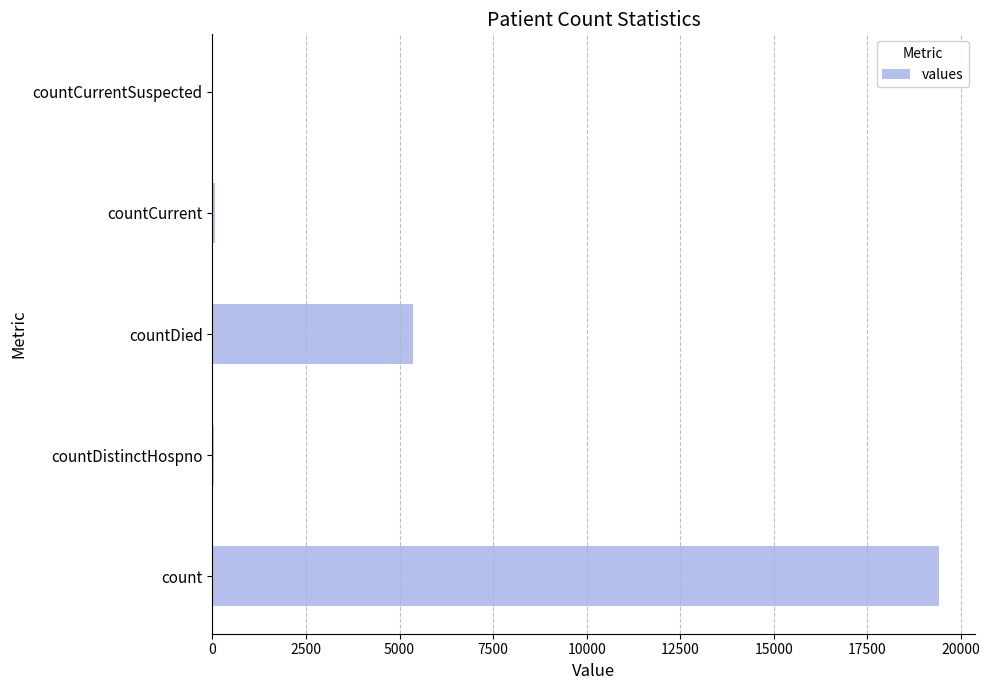

What is the change in value from count to countDied?

-14063